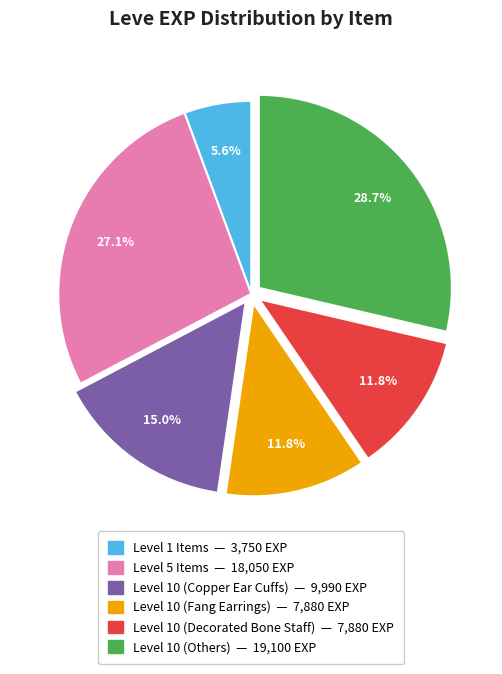

Is there any slice that represents more than half of the pie?

No